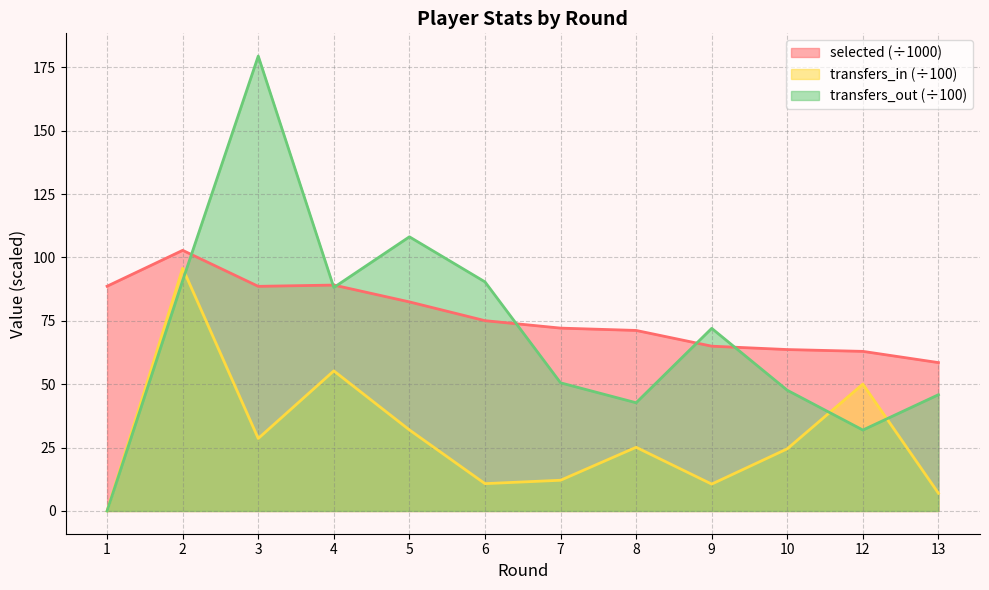

The value of transfers_in at 4 is 32.6. True or false?

False